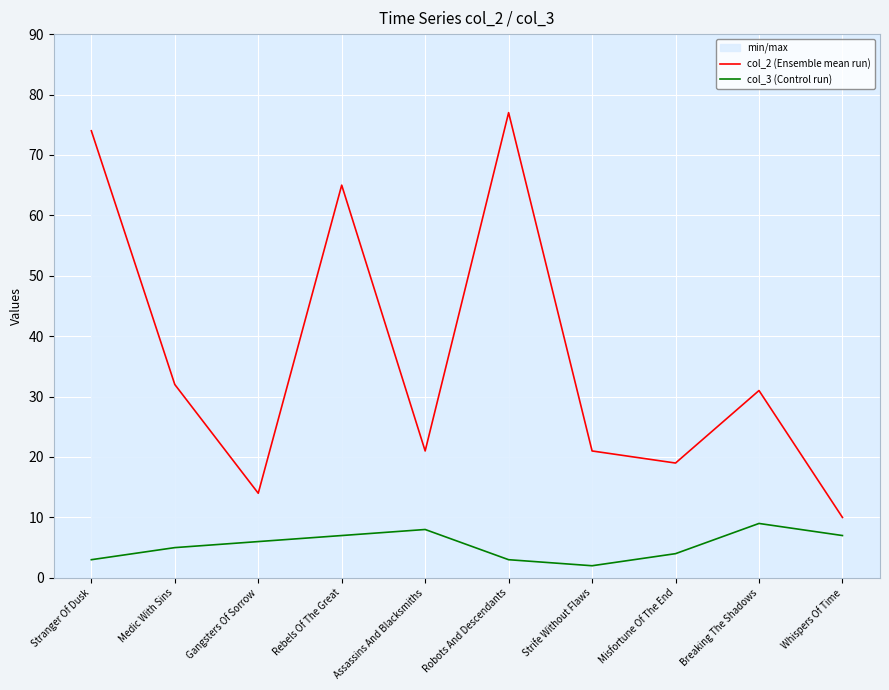

What is the difference between the col_3 (Control run) values at Strife Without Flaws and Rebels Of The Great?

5